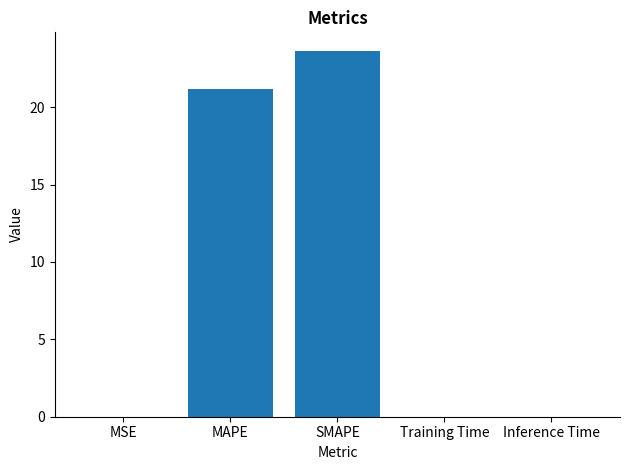

Are the bars horizontal?

No